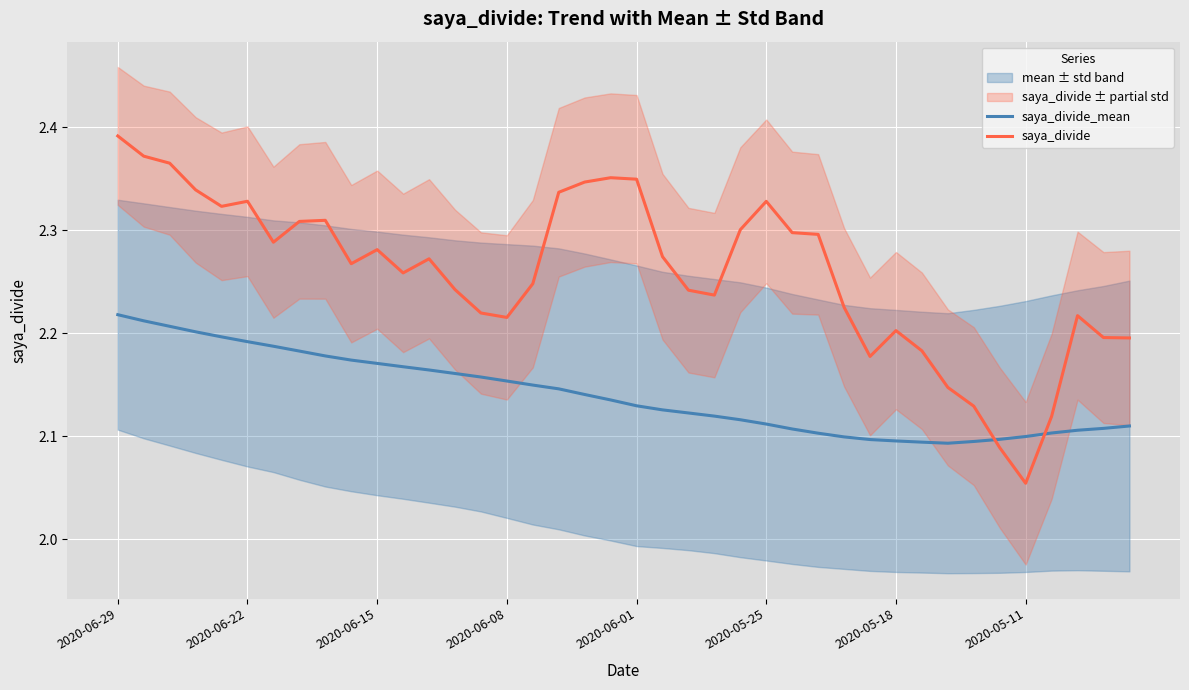

At which category is the sum across all series the highest?

2020-06-29